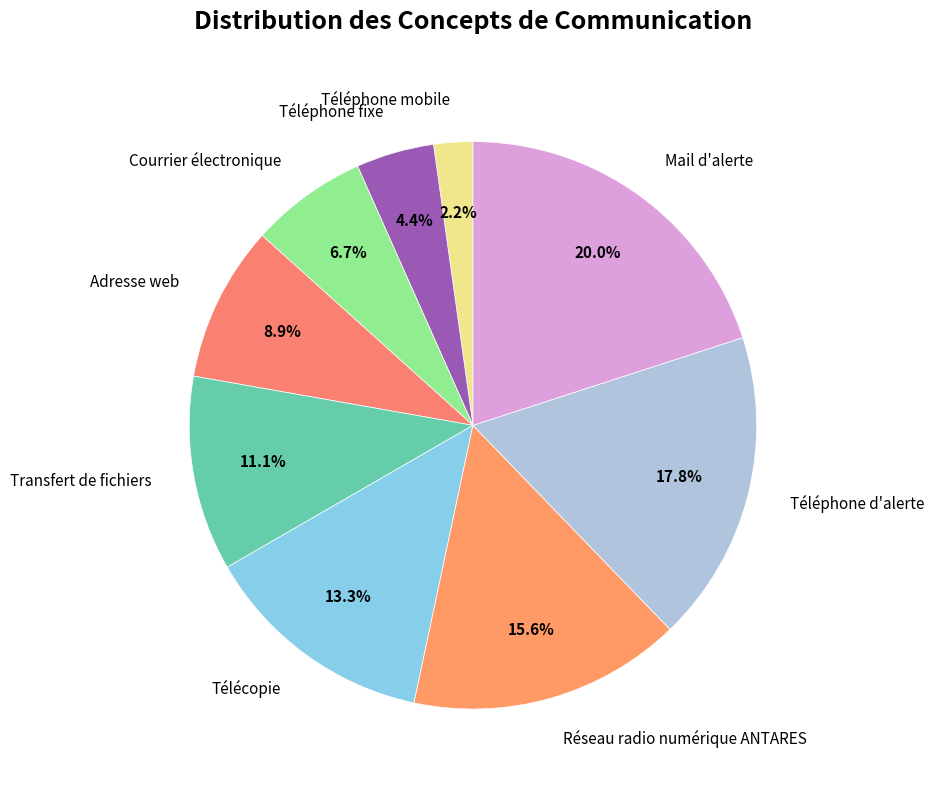

Combined, what portion of the pie is Adresse web and Transfert de fichiers?

20.0%